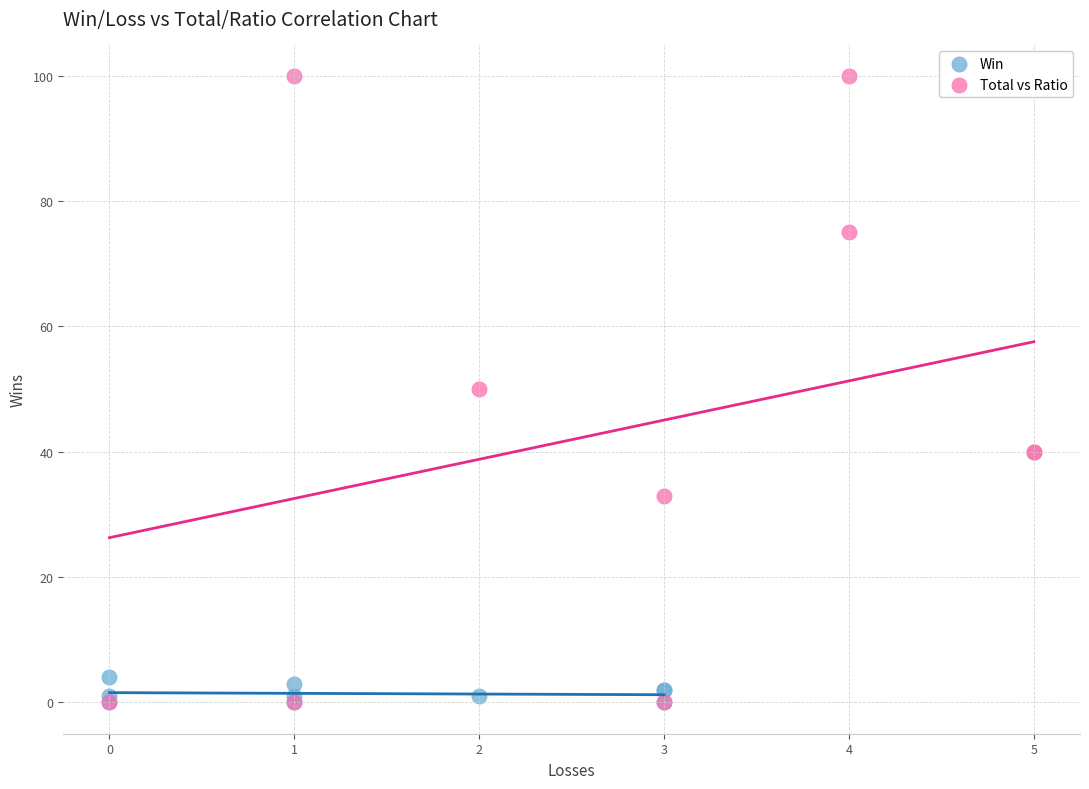

Which series reaches the maximum Y coordinate?

Total vs Ratio